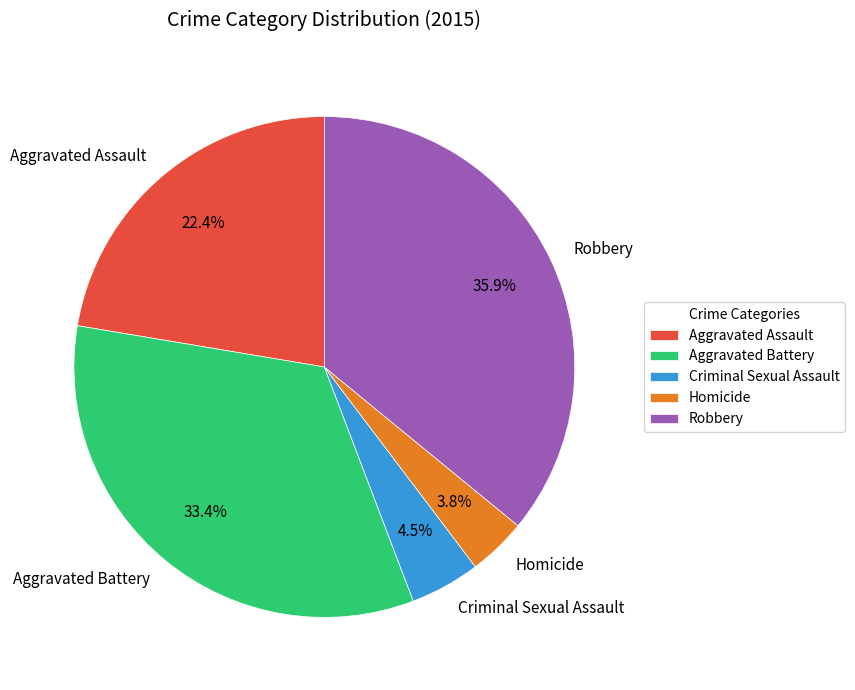

Which slice is the smallest?

Homicide